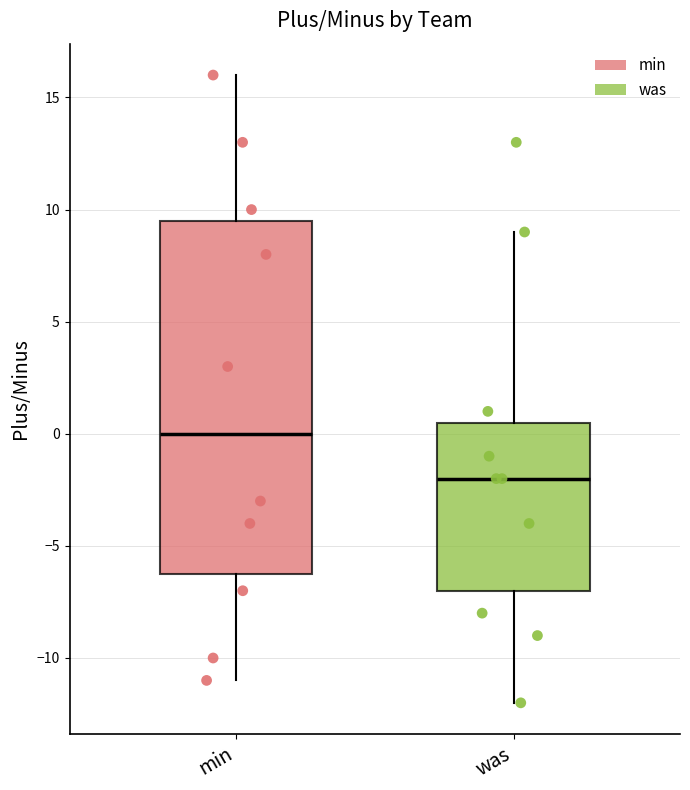

Where does the lower whisker of the box for was end on the y-axis? The values are not printed on the chart, so give them approximately, as read against the axis.

-12.0